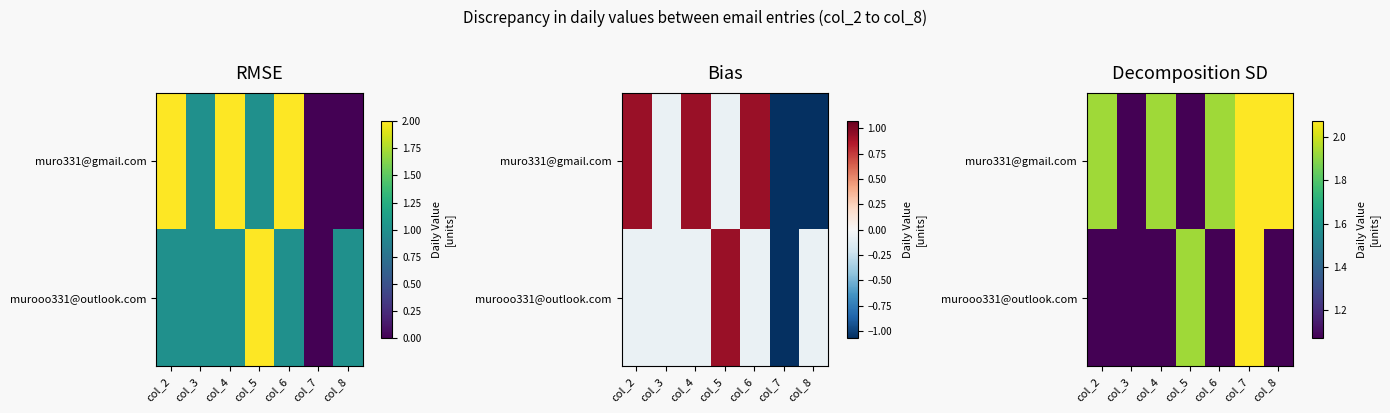

What is the total value across all series at col_2?

3.0